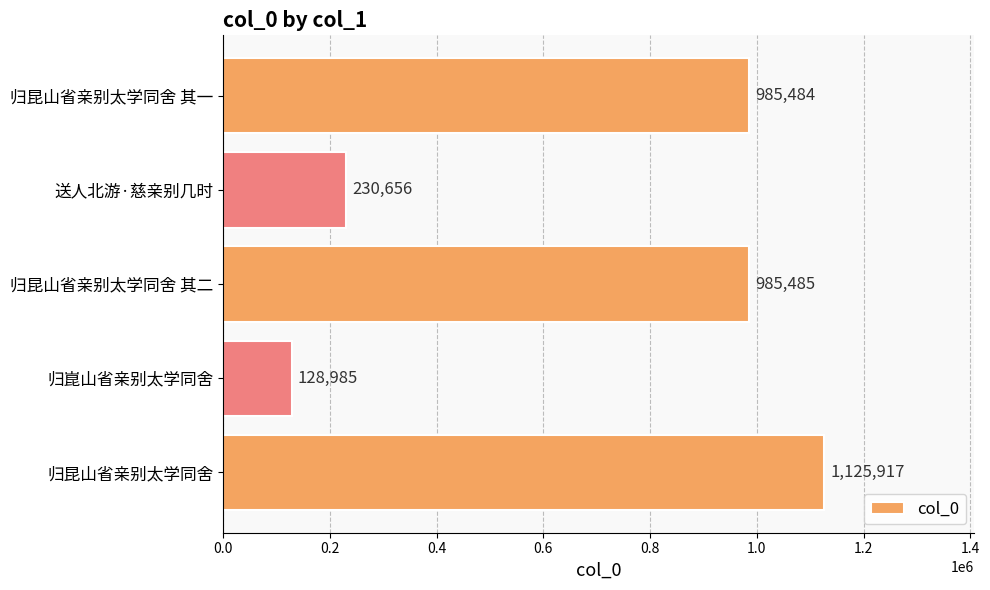

What is the change in value from 归昆山省亲别太学同舍 其一 to 送人北游·慈亲别几时?

-754828